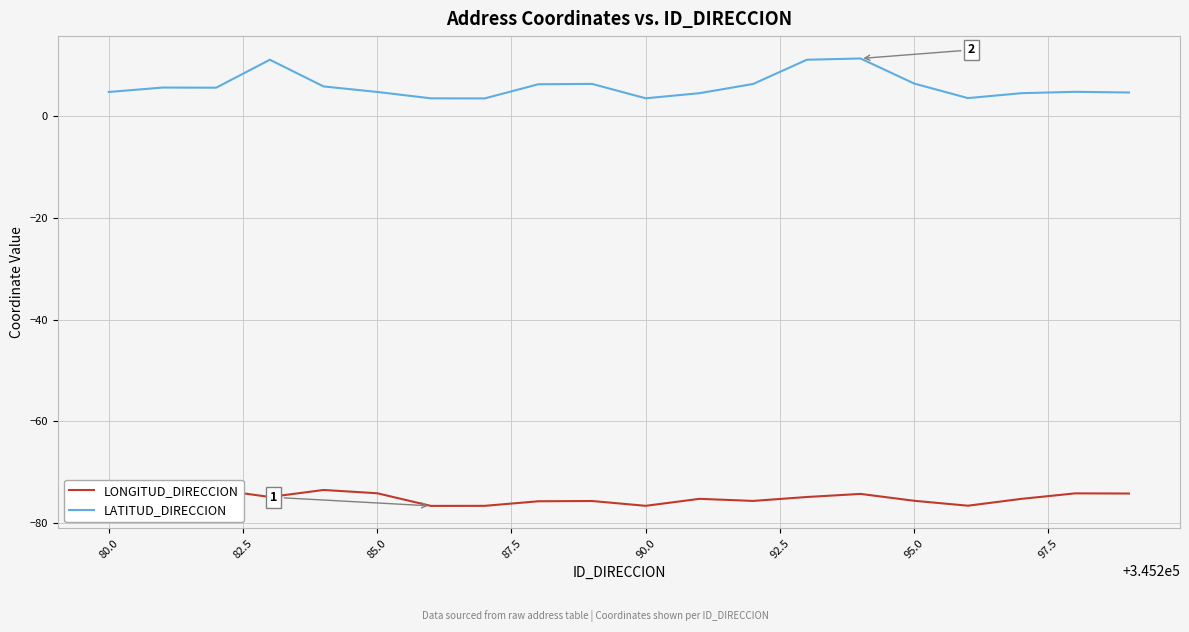

Is it true that LATITUD_DIRECCION equals 1.4 at 80.0?

False